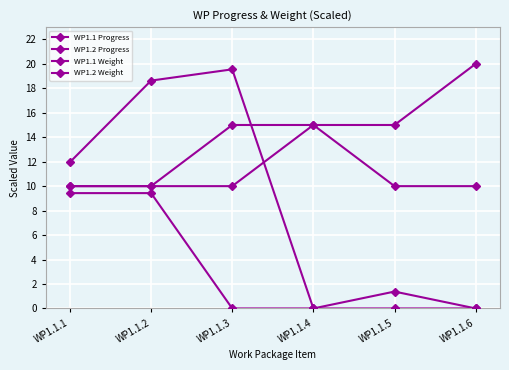

Reading left to right, transcribe all the data shown in this chart.

WP1.1 Progress: WP1.1.1=12.0	WP1.1.2=18.6	WP1.1.3=19.6	WP1.1.4=0.0	WP1.1.5=1.4	WP1.1.6=0.0
WP1.2 Progress: WP1.1.1=9.4	WP1.1.2=9.4	WP1.1.3=0.0	WP1.1.4=0.0	WP1.1.5=0.0	WP1.1.6=0.0
WP1.1 Weight: WP1.1.1=10.0	WP1.1.2=10.0	WP1.1.3=10.0	WP1.1.4=15.0	WP1.1.5=15.0	WP1.1.6=20.0
WP1.2 Weight: WP1.1.1=10.0	WP1.1.2=10.0	WP1.1.3=15.0	WP1.1.4=15.0	WP1.1.5=10.0	WP1.1.6=10.0